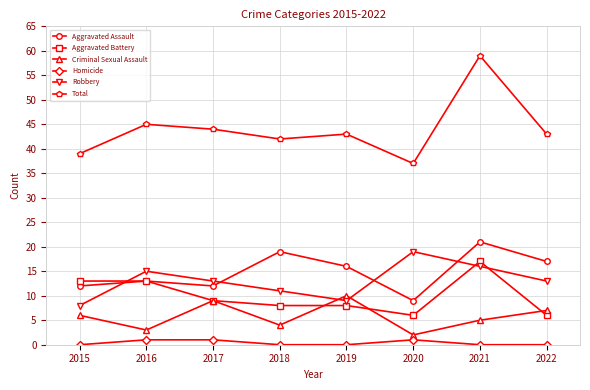

What are all the series names shown in the legend?

Aggravated Assault, Aggravated Battery, Criminal Sexual Assault, Homicide, Robbery, Total